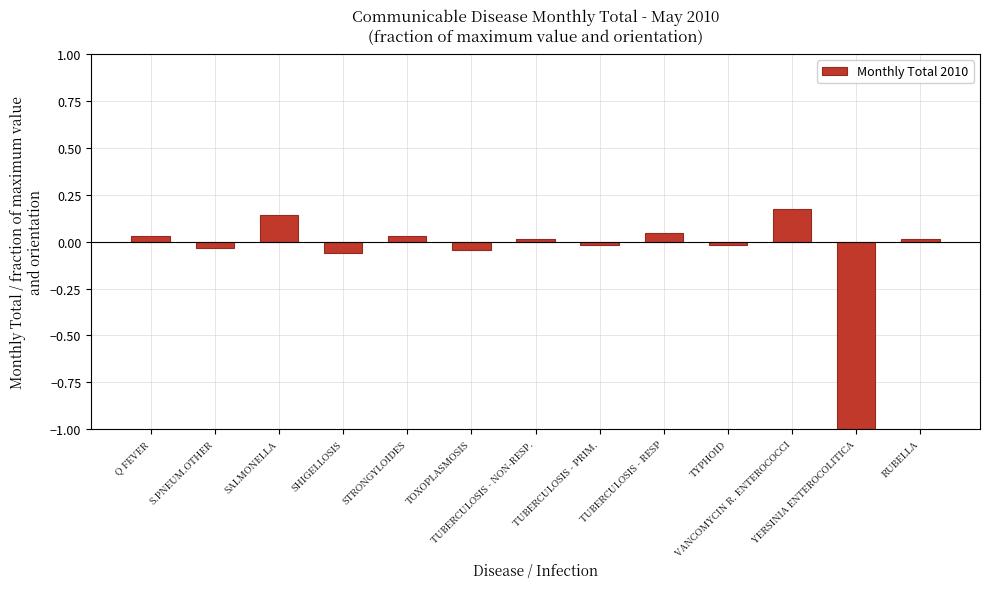

What is the difference between the second highest and minimum values?

1.1